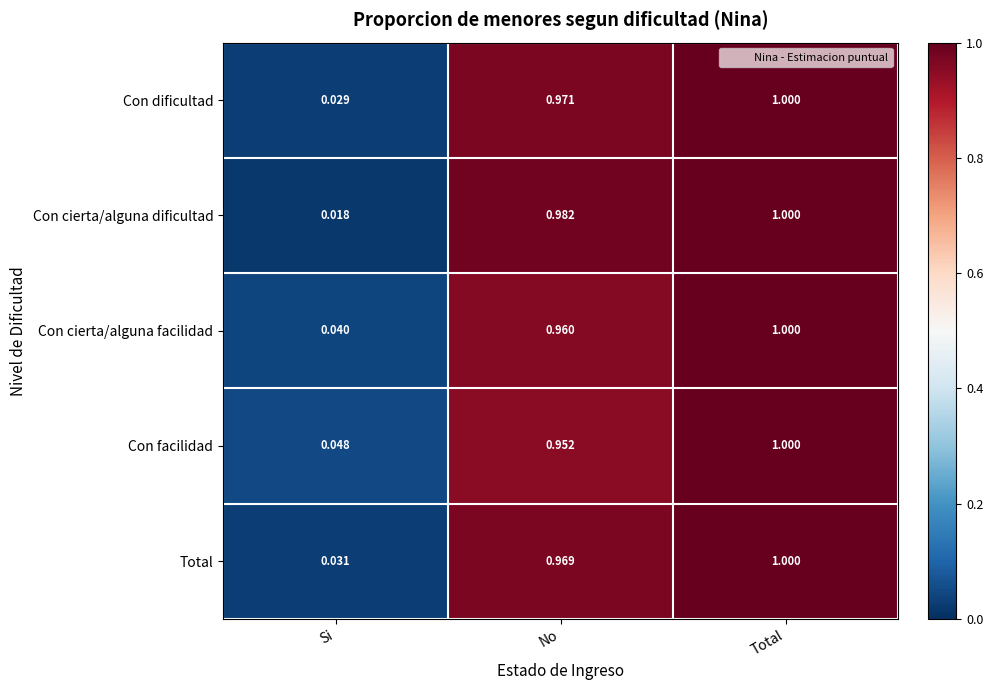

Which category has the lowest value across all series?

Si